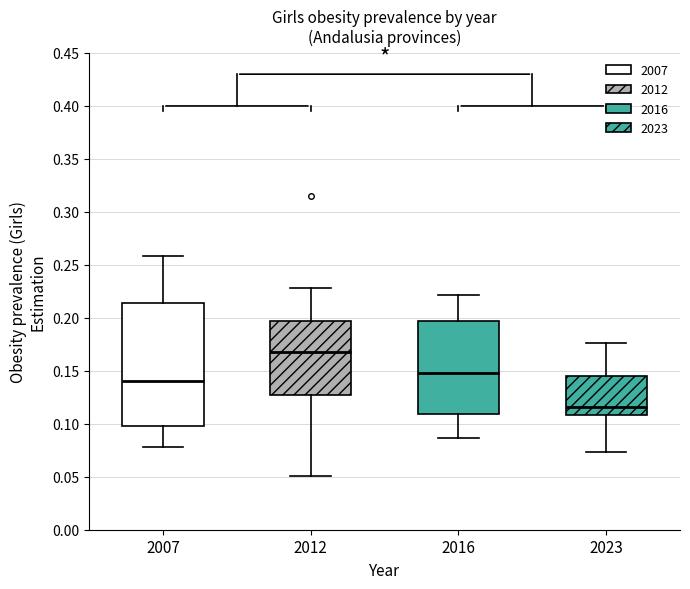

Reading left to right, read every box against the y-axis: the position of its median line, the range the box covers, and the ends of its whiskers. The values are not printed on the chart, so give them approximately, as read against the axis.

2007: median 0.140, box 0.095 to 0.215, whiskers 0.080 to 0.260
2012: median 0.170, box 0.125 to 0.195, whiskers 0.050 to 0.230
2016: median 0.150, box 0.110 to 0.195, whiskers 0.085 to 0.220
2023: median 0.115, box 0.110 to 0.145, whiskers 0.075 to 0.175